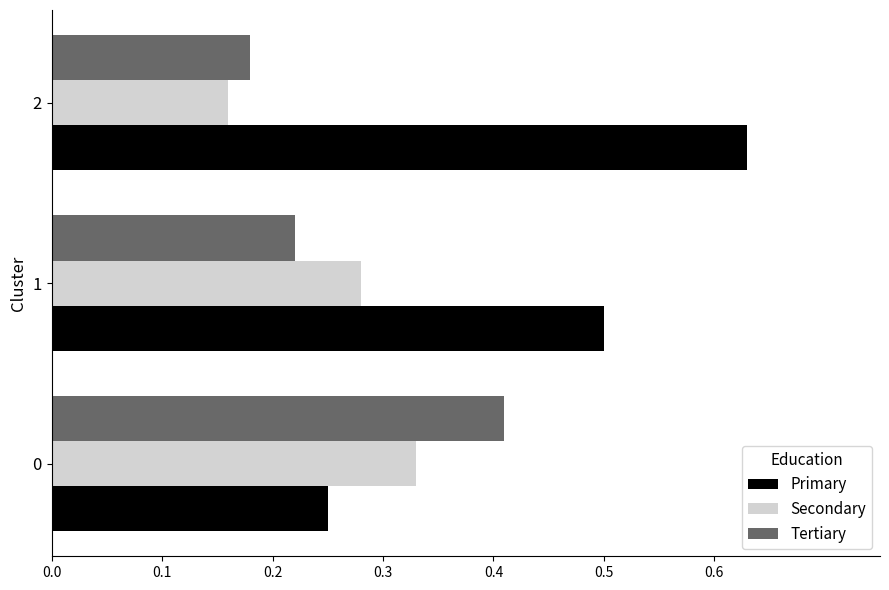

Rank the categories by Secondary value from lowest to highest.

2, 1, 0